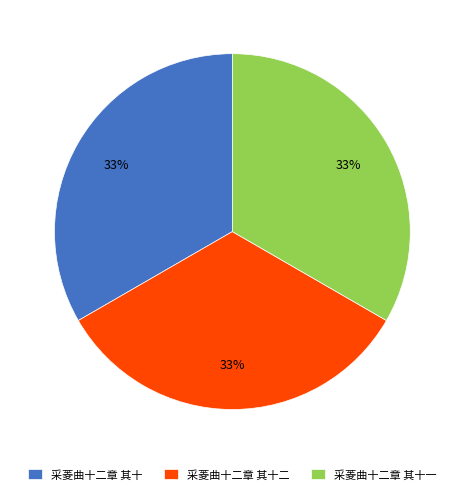

To the nearest percent, what percentage of the pie is 采菱曲十二章 其十?

33%